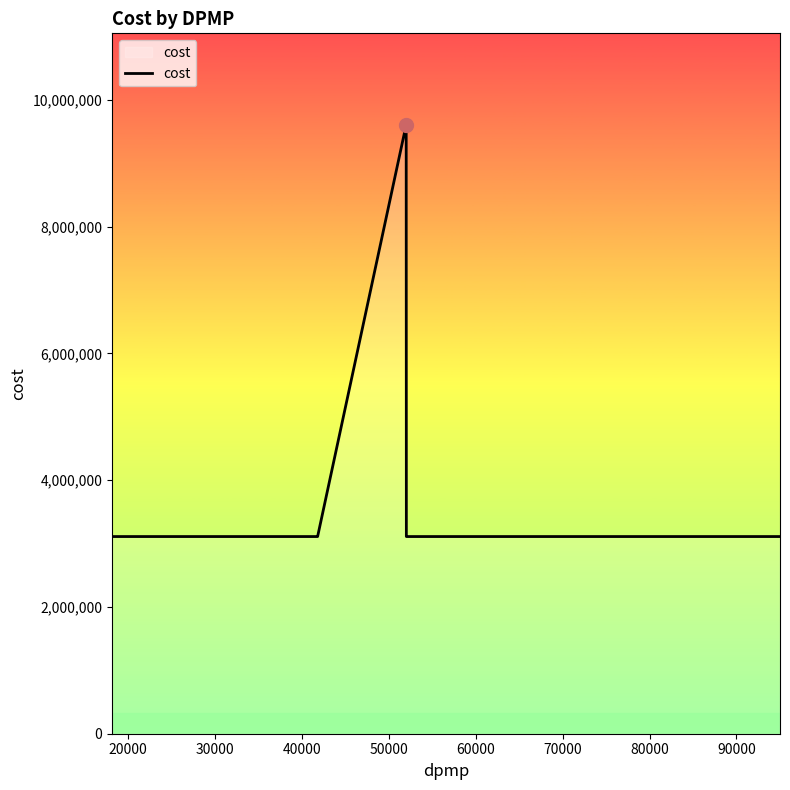

What is the minimum value shown in the chart?

3111202.8